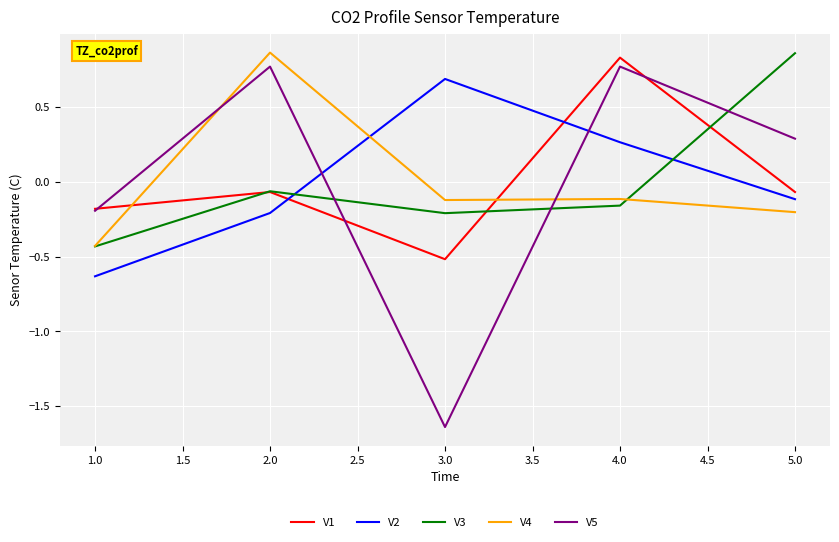

At which category does V4 reach its first local valley?

3.0